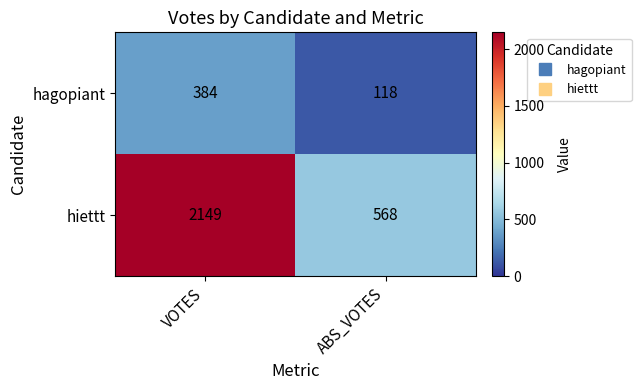

Reading left to right, transcribe all the data shown in this chart.

hagopiant: VOTES=384	ABS_VOTES=118
hiettt: VOTES=2149	ABS_VOTES=568